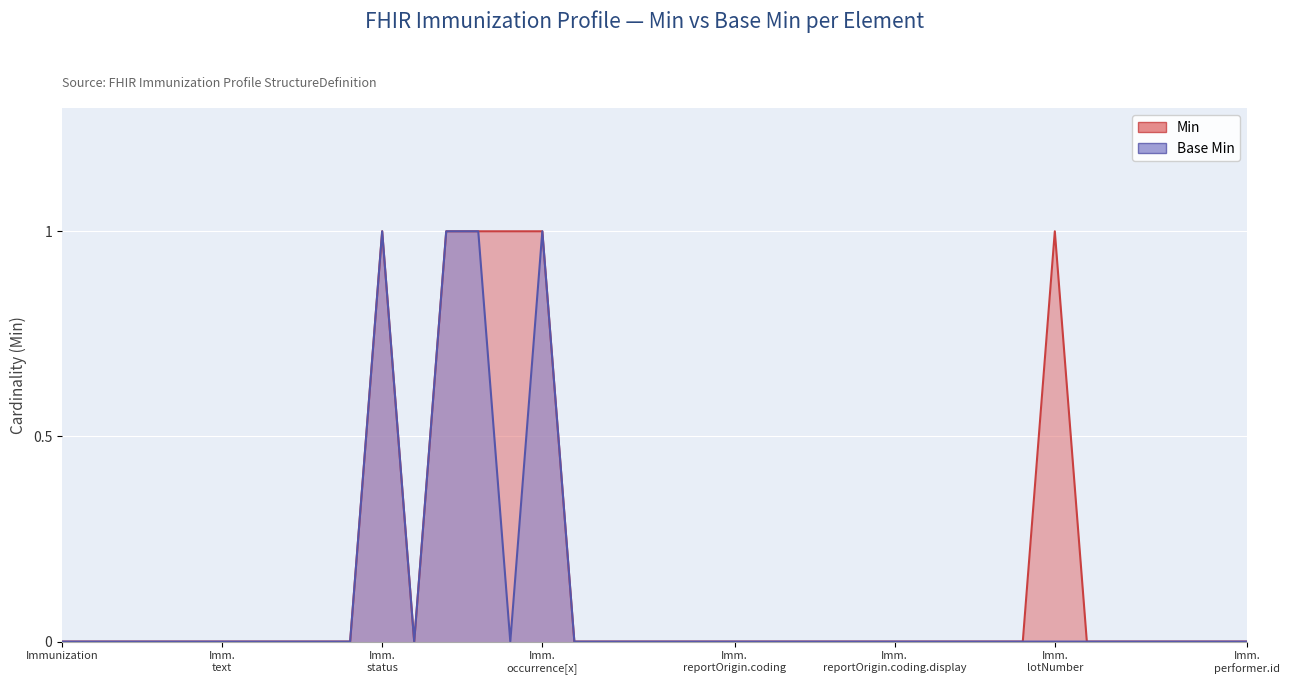

In Base Min, how many points are lower than both neighbors (excluding endpoints)?

2